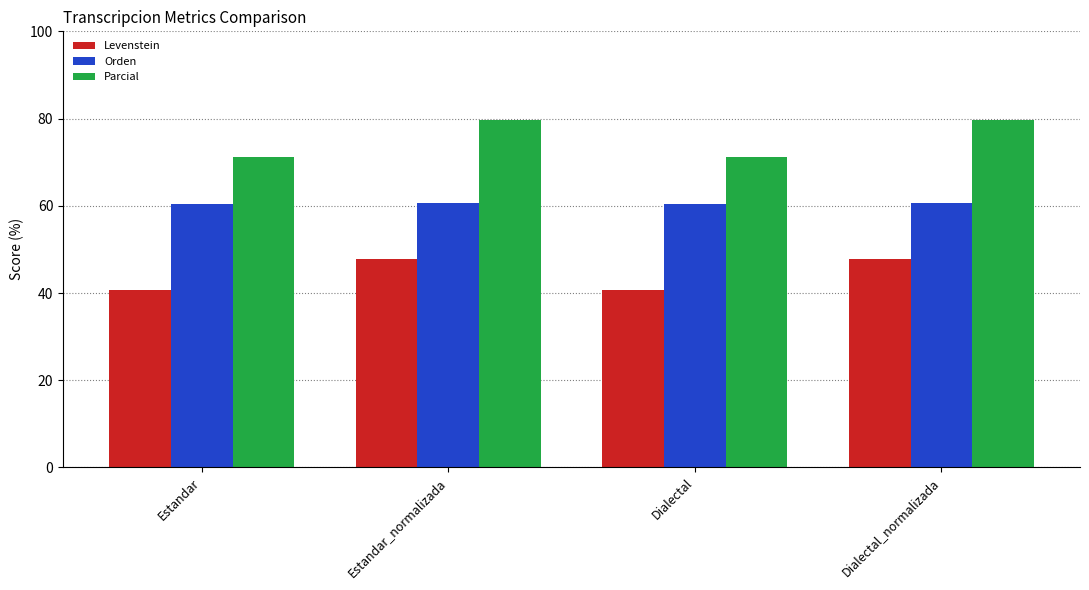

Rank the series by their average value, from highest to lowest.

Parcial, Orden, Levenstein